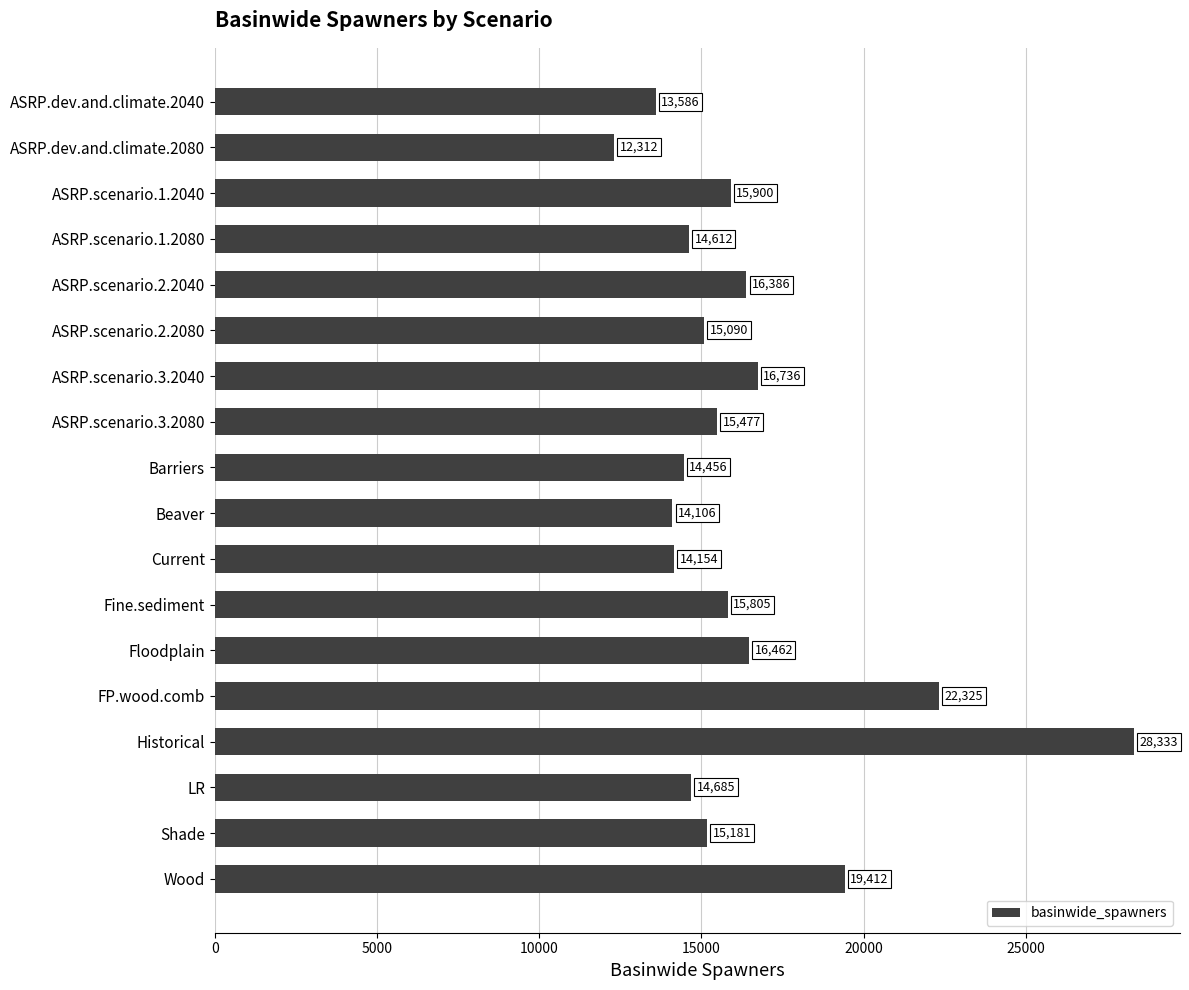

Reading bottom to top, what are all the values shown in this chart?

Wood=19412	Shade=15181	LR=14685	Historical=28333	FP.wood.comb=22325	Floodplain=16462	Fine.sediment=15805	Current=14154	Beaver=14106	Barriers=14456	ASRP.scenario.3.2080=15477	ASRP.scenario.3.2040=16736	ASRP.scenario.2.2080=15090	ASRP.scenario.2.2040=16386	ASRP.scenario.1.2080=14612	ASRP.scenario.1.2040=15900	ASRP.dev.and.climate.2080=12312	ASRP.dev.and.climate.2040=13586